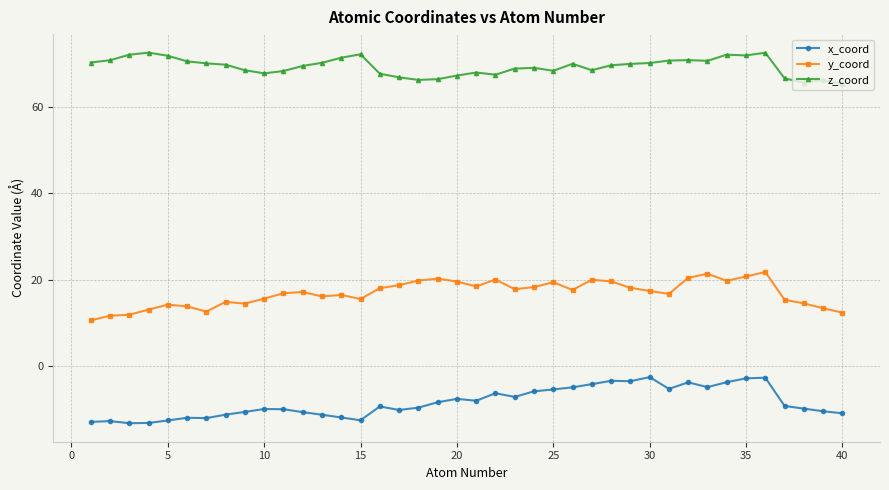

At how many categories does at least one series exceed 25?

40